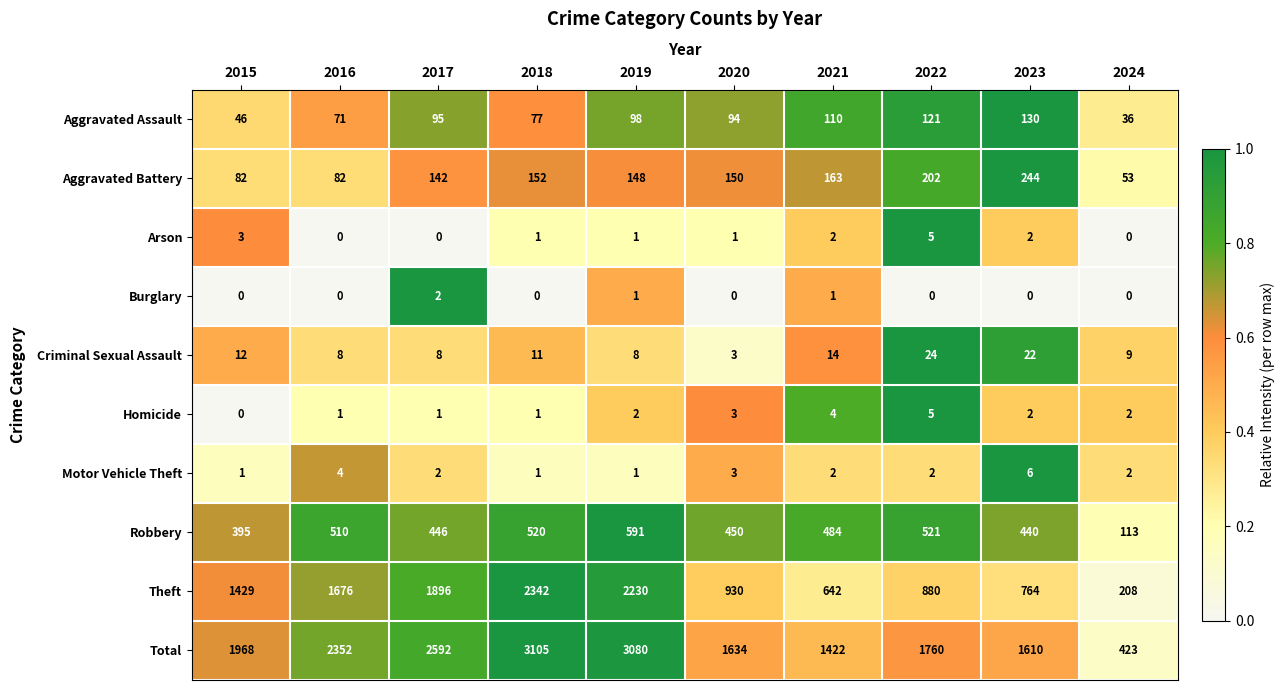

Which category has the highest value in the Arson series?

2022